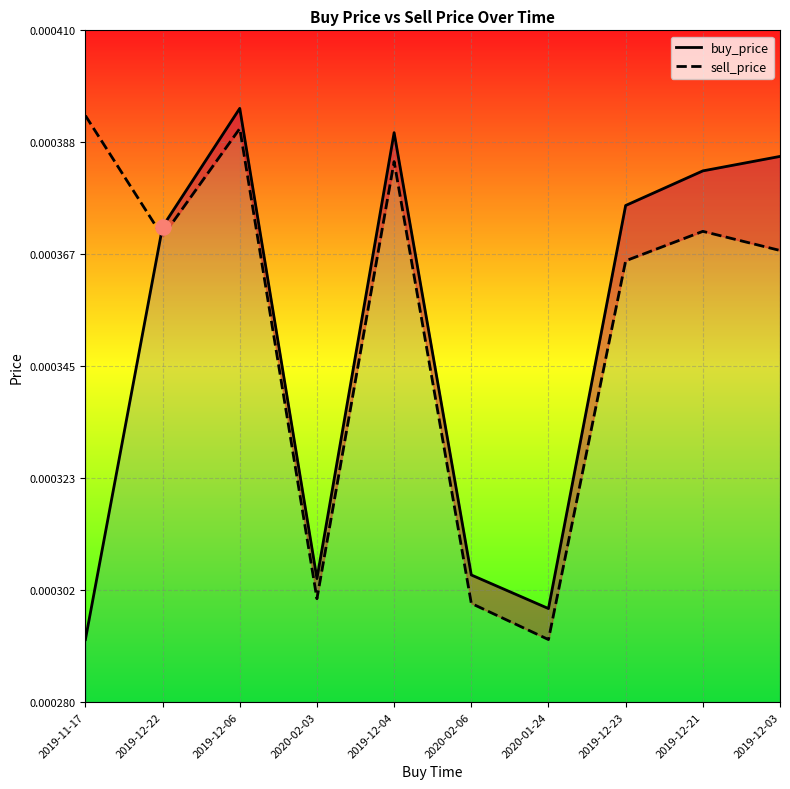

At which category is the sum across all series the highest?

2019-12-06